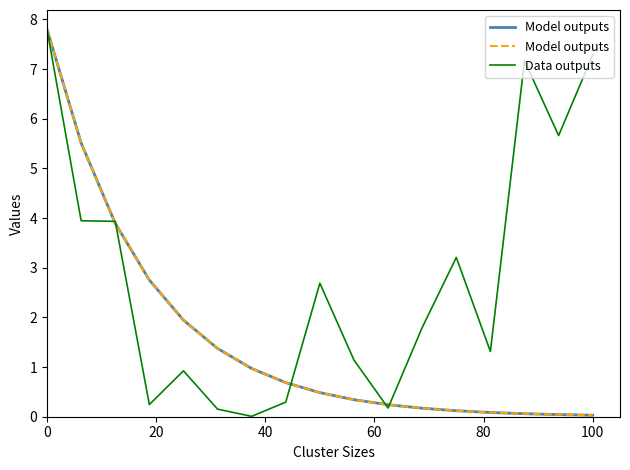

How many interior local peaks does the Data outputs series have?

4